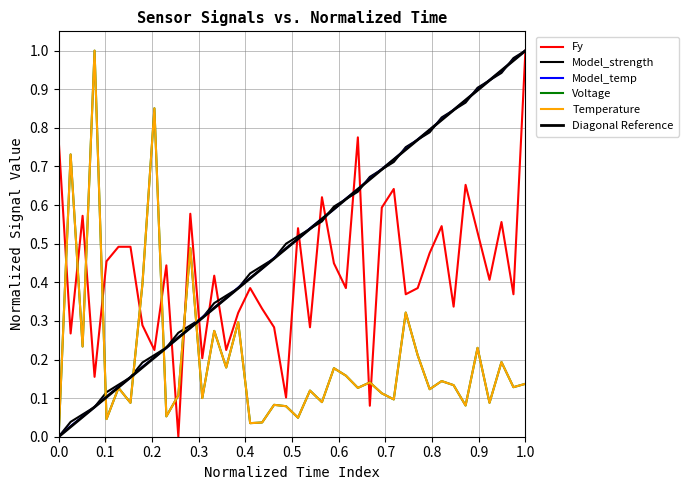

Reading left to right, list all the values displayed in this chart.

Fy: 0.8	0.3	0.6	0.2	0.5	0.5	0.5	0.3	0.2	0.4	0.0	0.6	0.2	0.4	0.2	0.3	0.4	0.3	0.3	0.1	0.5	0.3	0.6	0.4	0.4	0.8	0.1	0.6	0.6	0.4	0.4	0.5	0.5	0.3	0.7	0.5	0.4	0.6	0.4	1.0
Model_strength: 0.0	0.0	0.1	0.1	0.1	0.1	0.2	0.2	0.2	0.2	0.3	0.3	0.3	0.3	0.4	0.4	0.4	0.4	0.5	0.5	0.5	0.5	0.6	0.6	0.6	0.6	0.7	0.7	0.7	0.7	0.8	0.8	0.8	0.8	0.9	0.9	0.9	0.9	1.0	1.0
Model_temp: 0.0	0.0	0.1	0.1	0.1	0.1	0.2	0.2	0.2	0.2	0.3	0.3	0.3	0.3	0.4	0.4	0.4	0.4	0.5	0.5	0.5	0.5	0.6	0.6	0.6	0.6	0.7	0.7	0.7	0.7	0.8	0.8	0.8	0.8	0.9	0.9	0.9	0.9	1.0	1.0
Voltage: 0.0	0.7	0.2	1.0	0.0	0.1	0.1	0.4	0.9	0.1	0.1	0.5	0.1	0.3	0.2	0.3	0.0	0.0	0.1	0.1	0.0	0.1	0.1	0.2	0.2	0.1	0.1	0.1	0.1	0.3	0.2	0.1	0.1	0.1	0.1	0.2	0.1	0.2	0.1	0.1
Temperature: 0.0	0.7	0.2	1.0	0.0	0.1	0.1	0.4	0.9	0.1	0.1	0.5	0.1	0.3	0.2	0.3	0.0	0.0	0.1	0.1	0.0	0.1	0.1	0.2	0.2	0.1	0.1	0.1	0.1	0.3	0.2	0.1	0.1	0.1	0.1	0.2	0.1	0.2	0.1	0.1